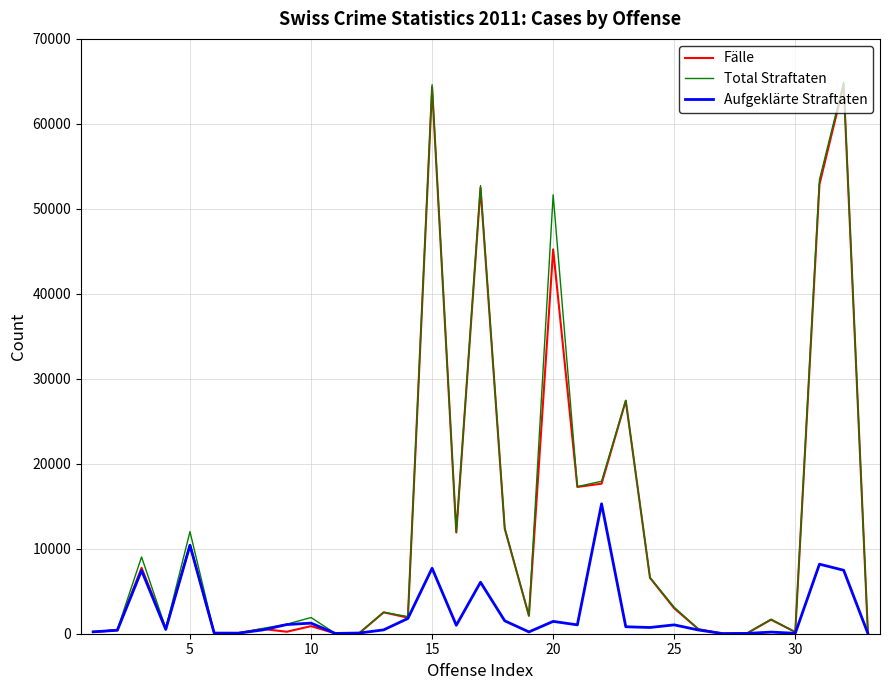

Which series has the largest range (max minus min)?

Total Straftaten